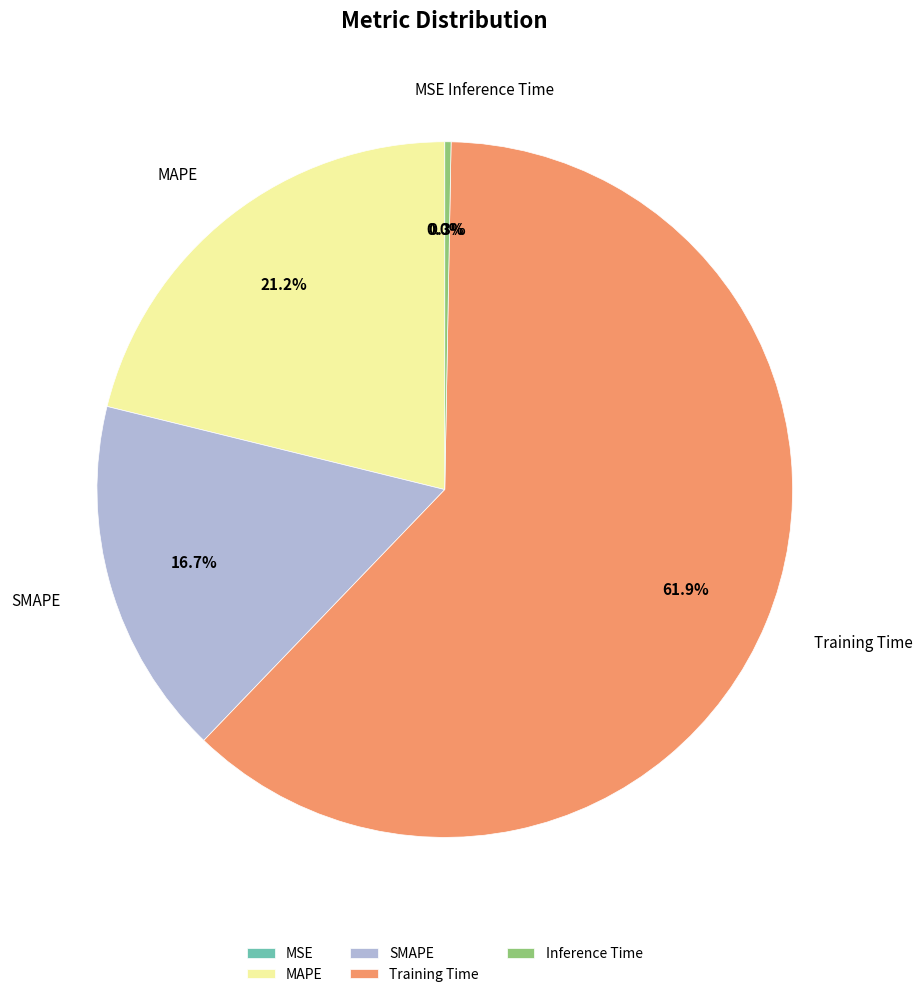

How much of the chart is everything except SMAPE?

83.3%